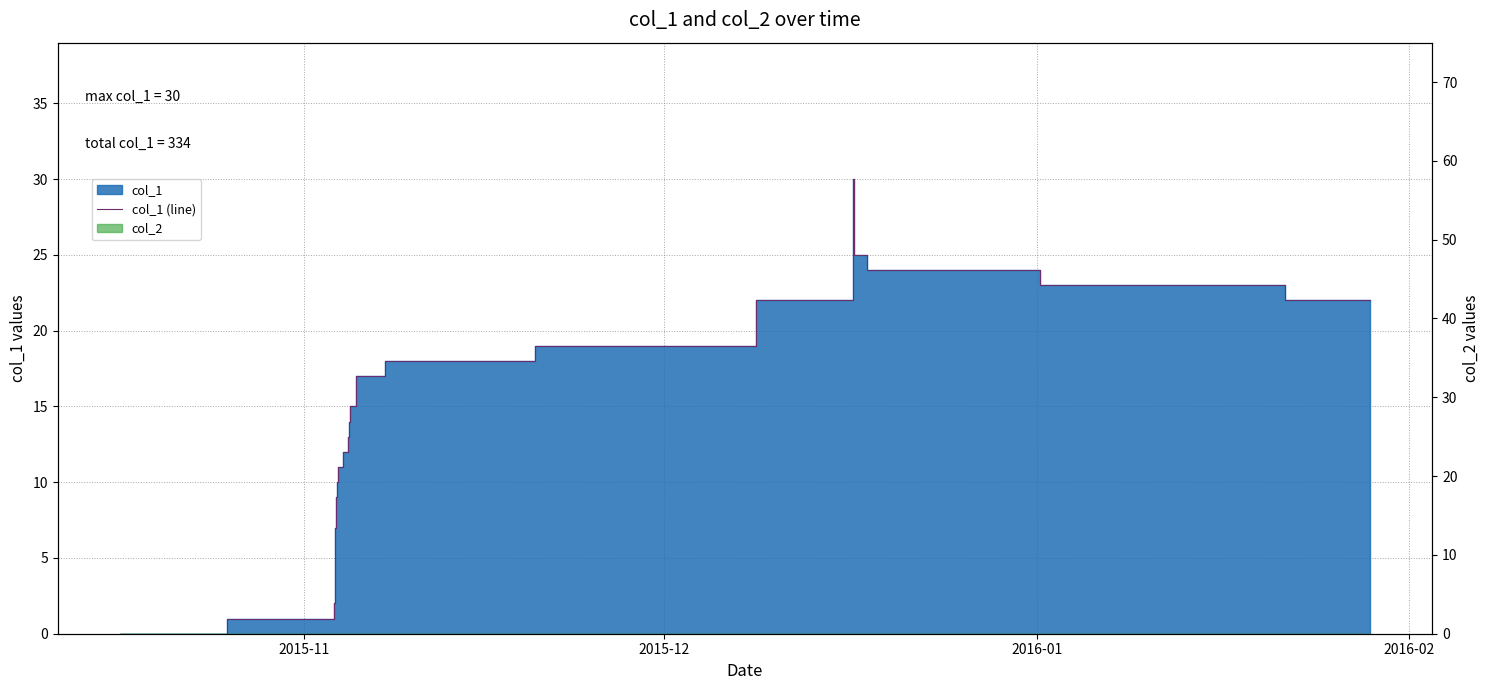

What is the greatest value displayed?

30